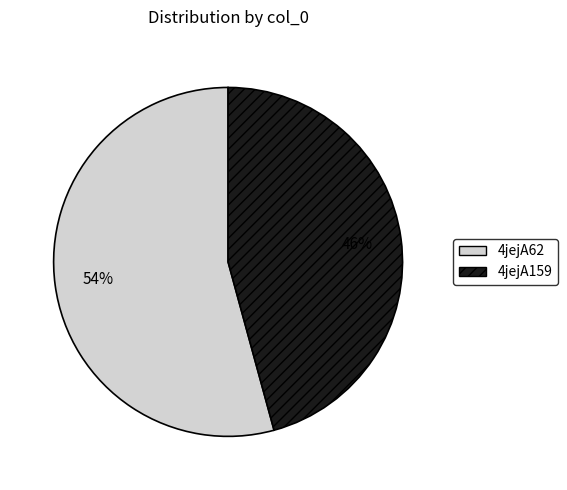

True or false: 4jejA62 accounts for 54% of the total.

True